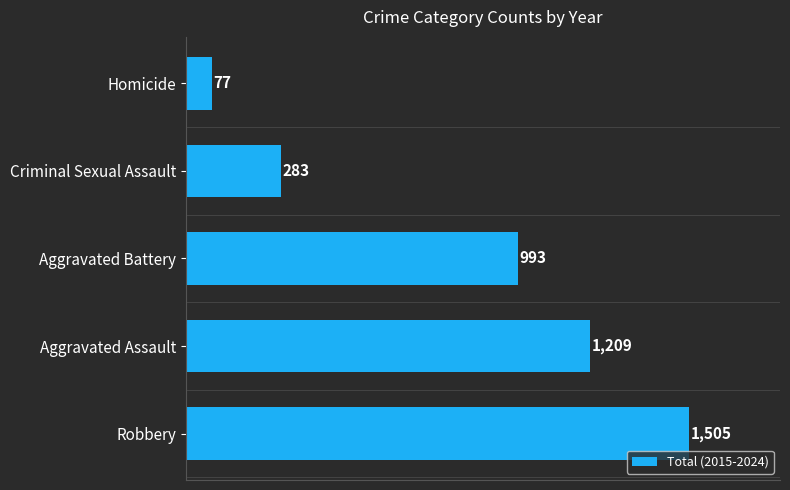

Rank the categories by value from lowest to highest.

Homicide, Criminal Sexual Assault, Aggravated Battery, Aggravated Assault, Robbery